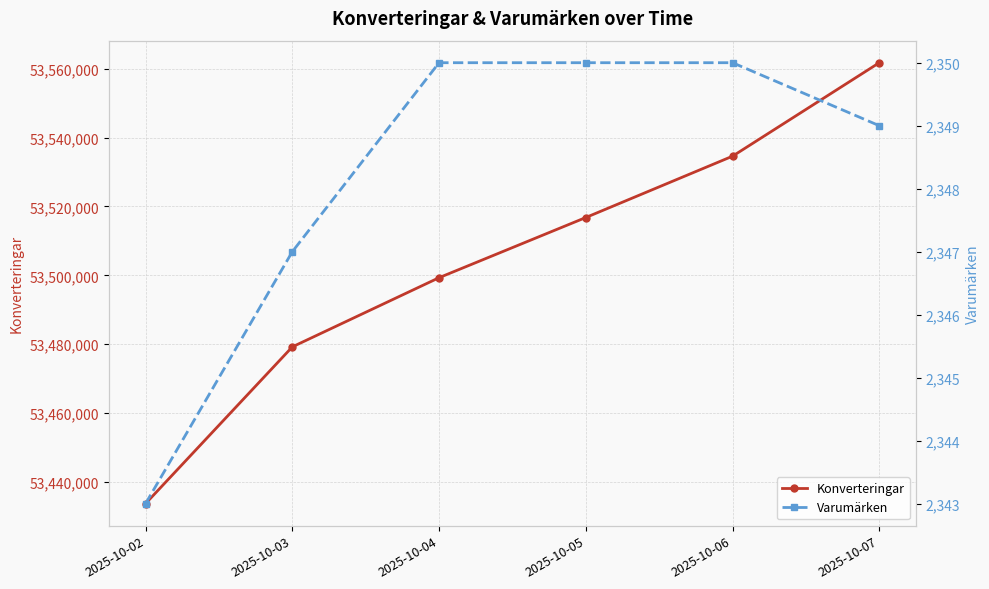

Between 2025-10-06 and 2025-10-05, which is larger?

2025-10-06